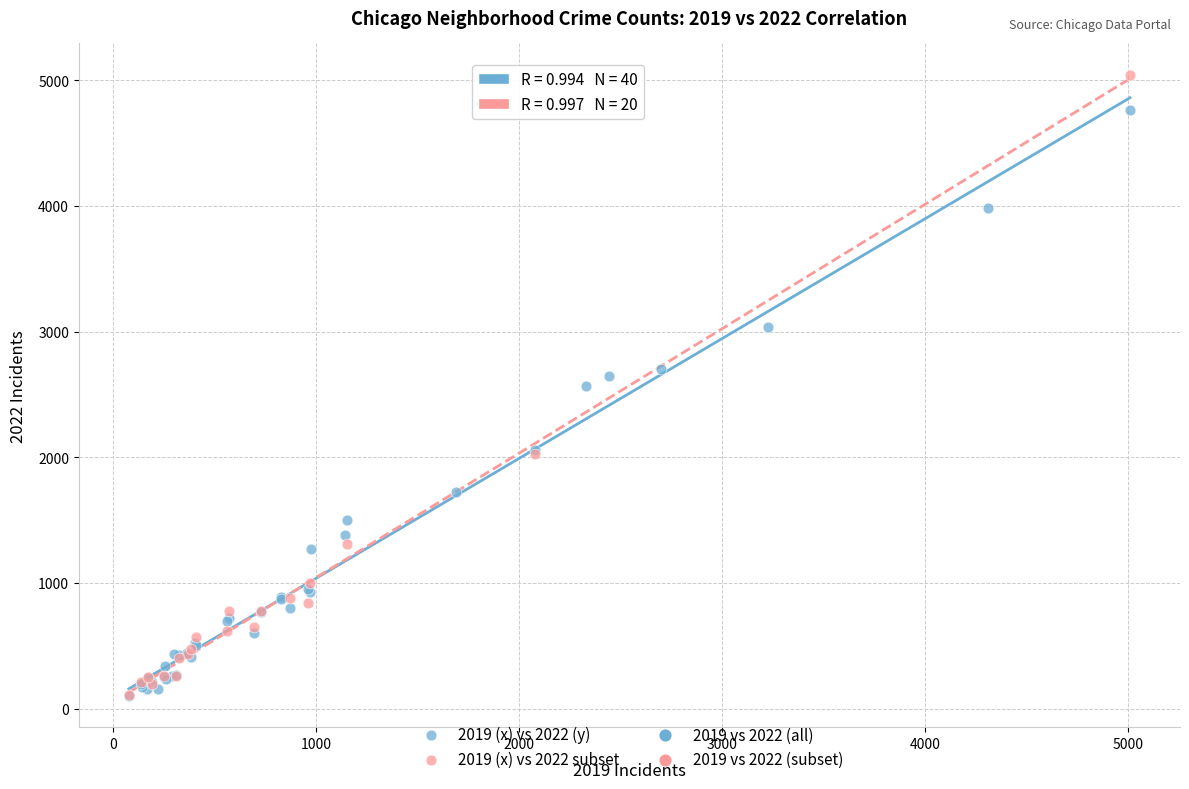

Which series contains the highest Y value?

2019 (x) vs 2022 subset